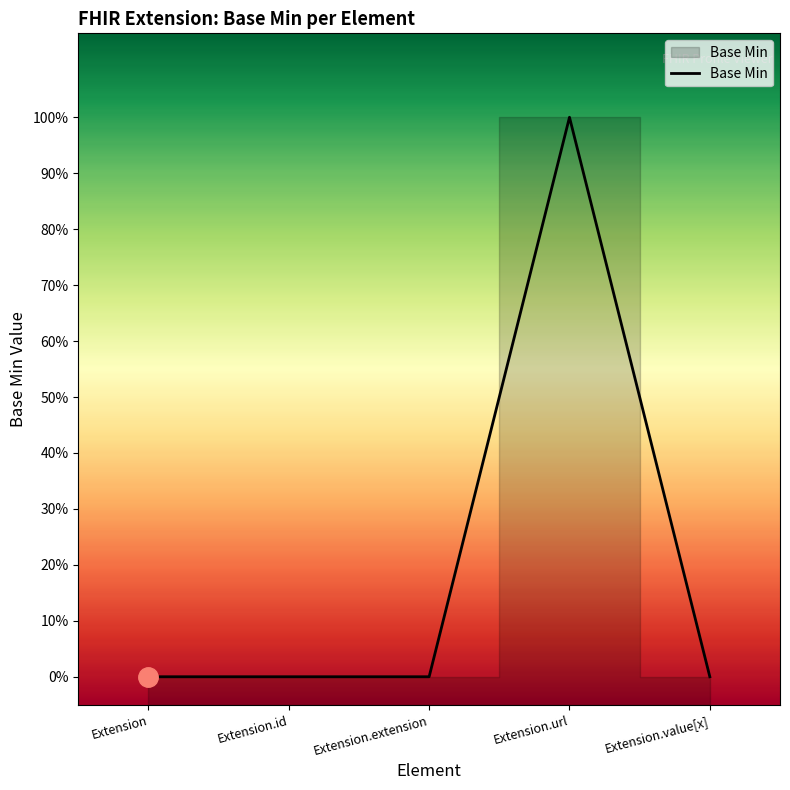

How many values are between 0 and 1?

5